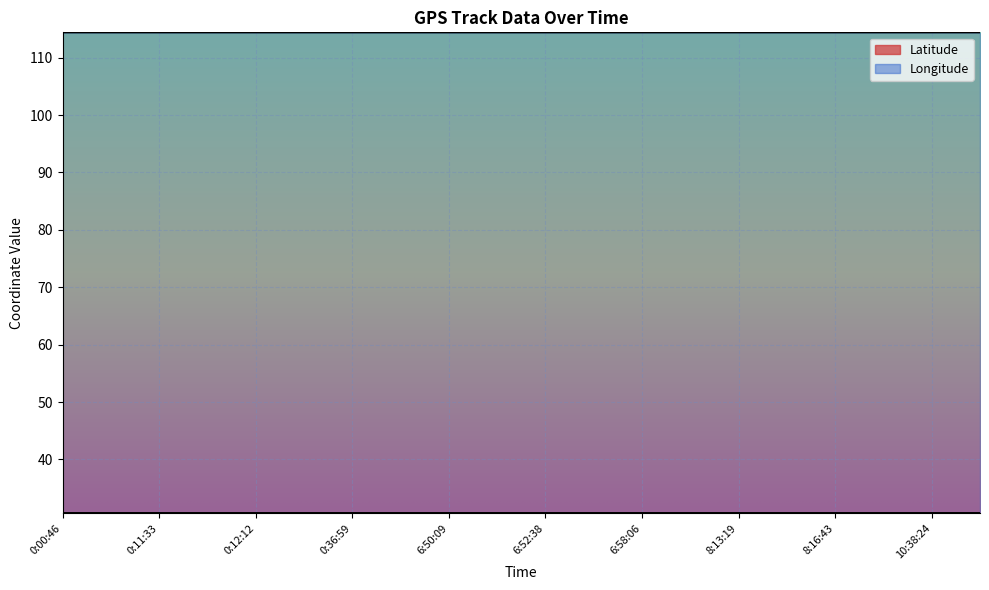

Reading left to right, list all the values displayed in this chart.

Latitude: 0:00:46=30.7	0:03:18=30.7	0:11:33=30.7	0:11:53=30.7	0:12:12=30.7	0:14:52=30.7	0:36:59=30.7	6:48:58=30.7	6:50:09=30.7	6:51:58=30.7	6:52:38=30.7	6:56:14=30.7	6:58:06=30.7	8:12:54=30.7	8:13:19=30.7	8:14:20=30.7	8:16:43=30.7	10:36:57=30.7	10:38:24=30.7	10:42:04=30.7
Longitude: 0:00:46=114.4	0:03:18=114.4	0:11:33=114.4	0:11:53=114.4	0:12:12=114.4	0:14:52=114.4	0:36:59=114.4	6:48:58=114.4	6:50:09=114.4	6:51:58=114.4	6:52:38=114.4	6:56:14=114.4	6:58:06=114.4	8:12:54=114.4	8:13:19=114.4	8:14:20=114.4	8:16:43=114.4	10:36:57=114.4	10:38:24=114.4	10:42:04=114.4